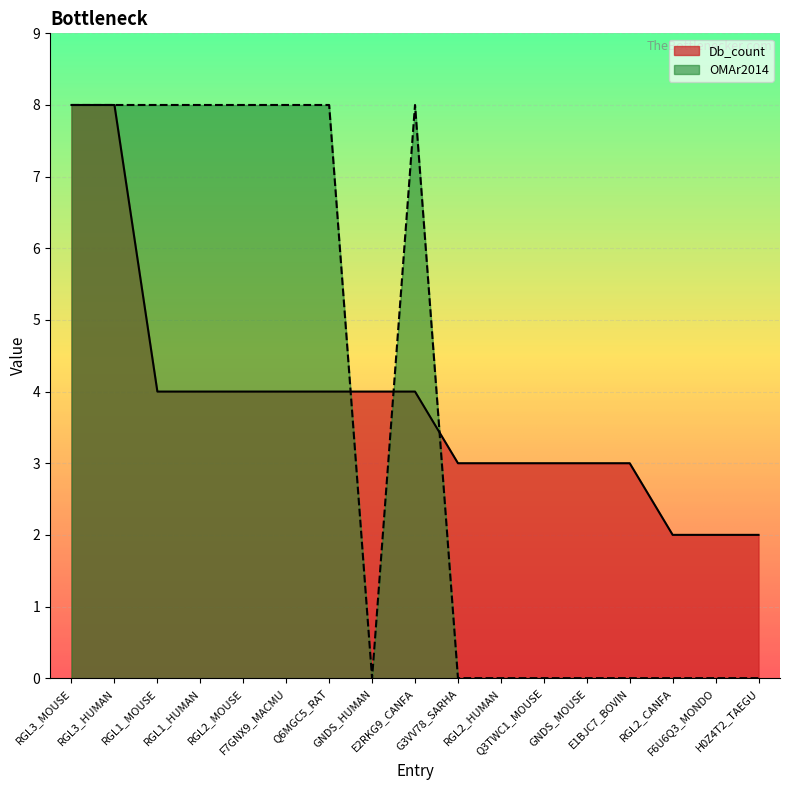

Which category has the lowest value across all series?

GNDS_HUMAN